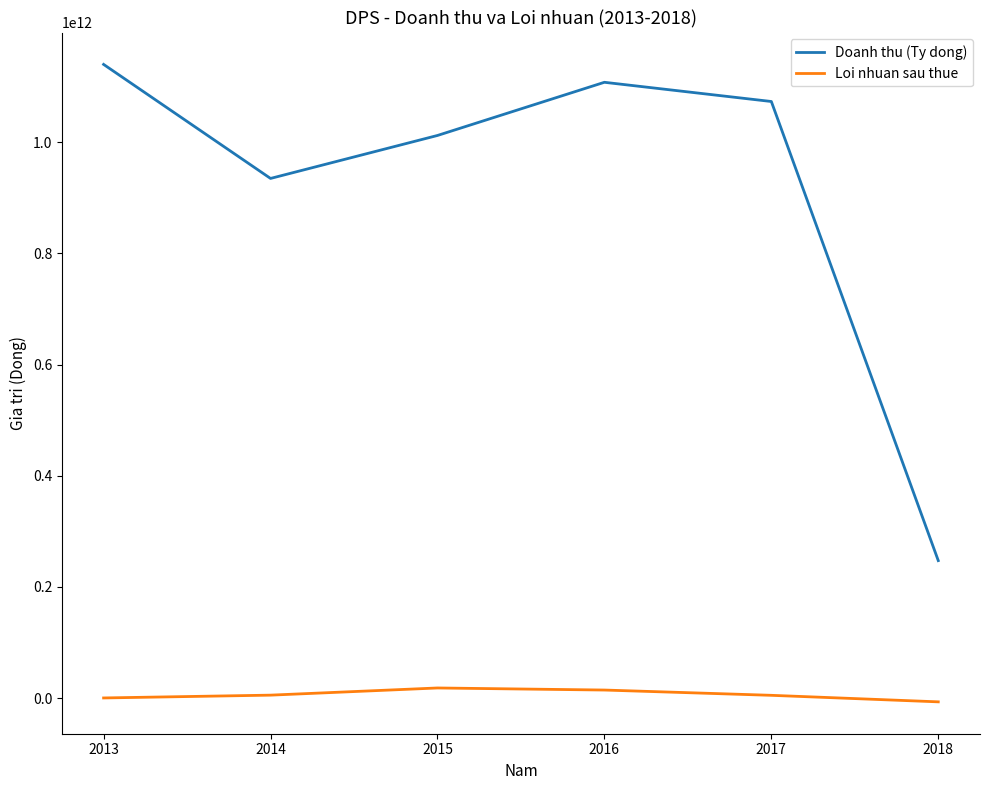

Is the value of Loi nhuan sau thue at 2013 greater than the value of Doanh thu (Ty dong) at 2013?

No